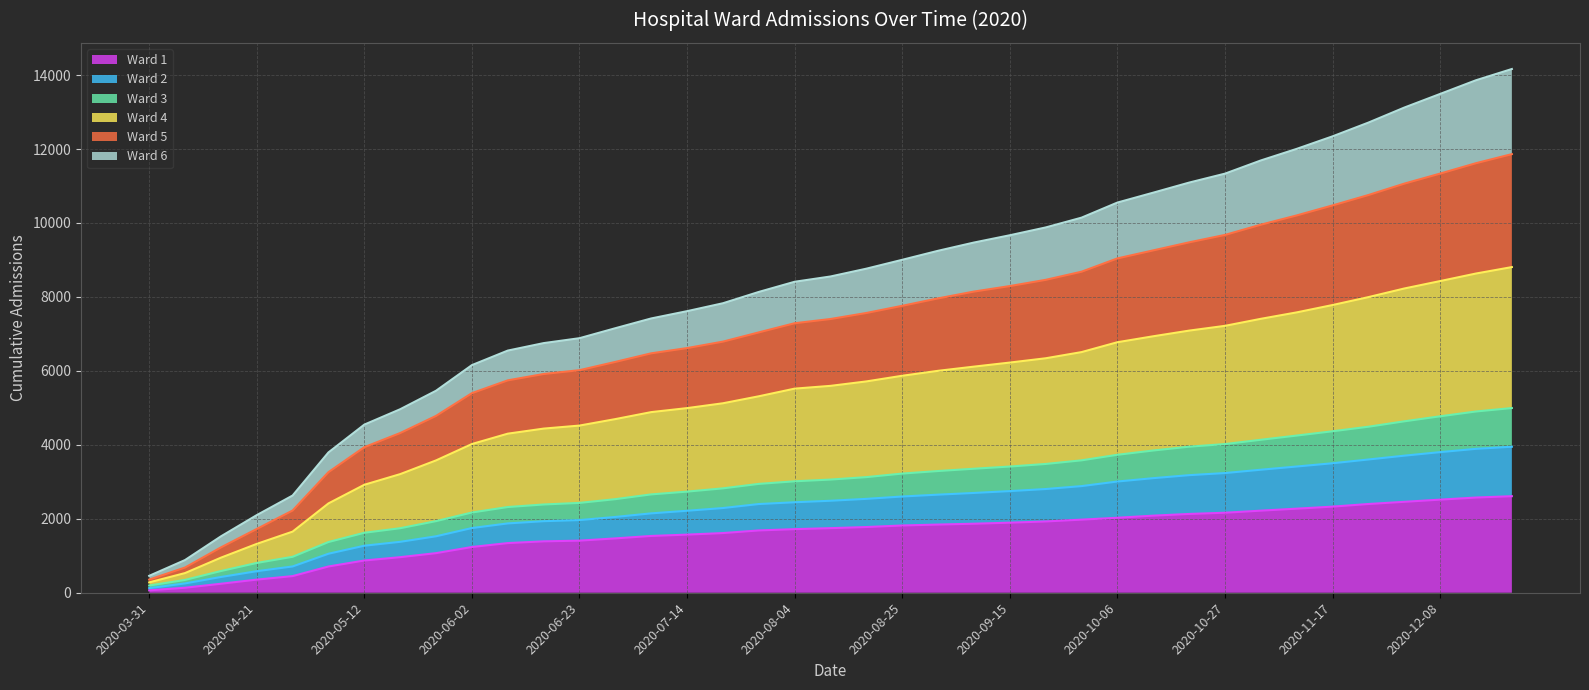

List the labels in order of Ward 1 value, smallest first.

2020-03-31, 2020-04-07, 2020-04-14, 2020-04-21, 2020-04-28, 2020-05-05, 2020-05-12, 2020-05-19, 2020-05-26, 2020-06-02, 2020-06-09, 2020-06-16, 2020-06-23, 2020-06-30, 2020-07-07, 2020-07-14, 2020-07-21, 2020-07-28, 2020-08-04, 2020-08-11, 2020-08-18, 2020-08-25, 2020-09-01, 2020-09-08, 2020-09-15, 2020-09-22, 2020-09-29, 2020-10-06, 2020-10-13, 2020-10-20, 2020-10-27, 2020-11-03, 2020-11-10, 2020-11-17, 2020-11-24, 2020-12-01, 2020-12-08, 2020-12-15, 2020-12-18